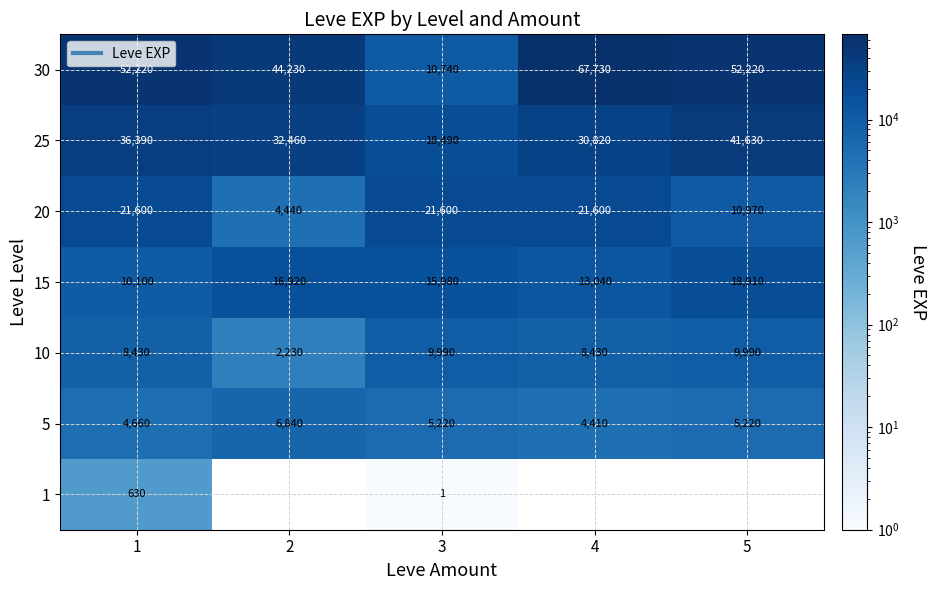

How many values in the 20 series are below 21600?

2